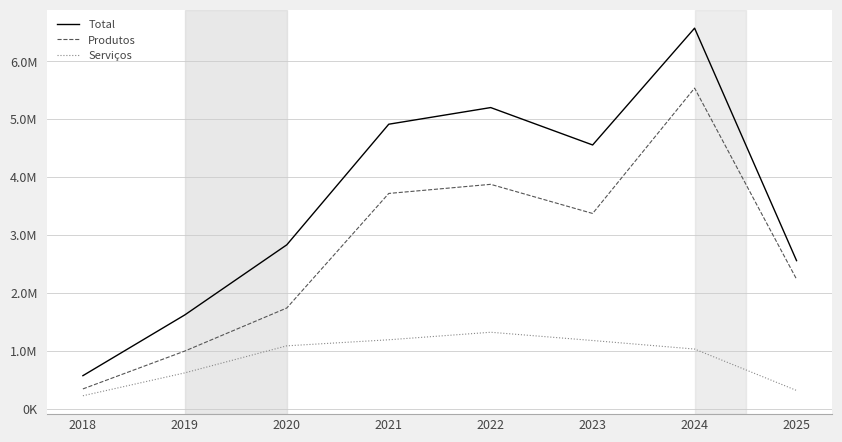

What are all the series names shown in the legend?

Total, Produtos, Serviços